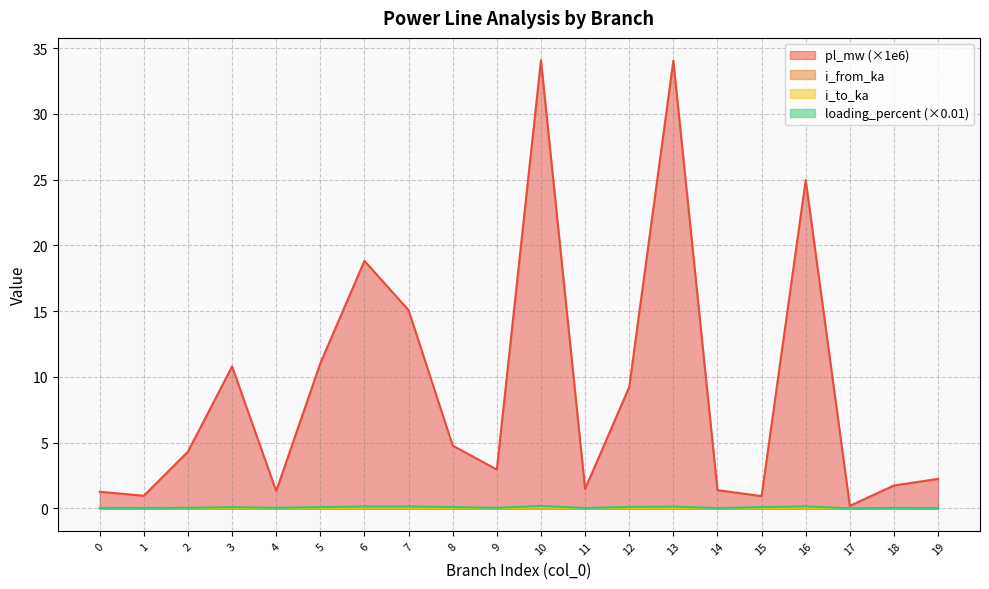

At which category is the sum across all series the highest?

10